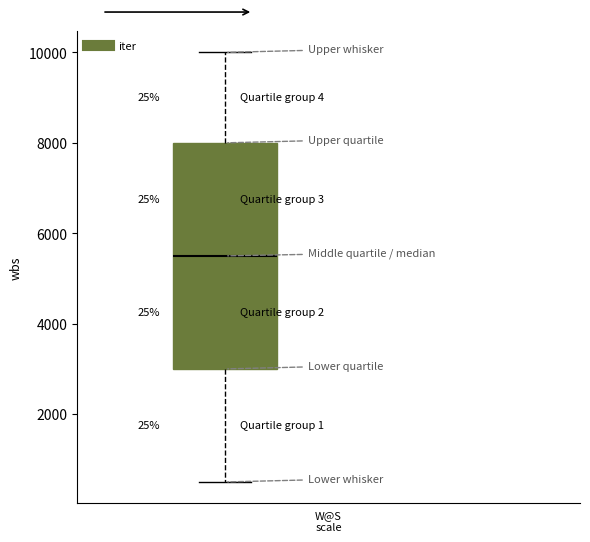

Transcribe this box plot: give where the median line is, the range the box spans, and where the two whiskers end, as read against the y-axis. The values are not printed on the chart, so give them approximately, as read against the axis.

median 5600, box 3000 to 8000, whiskers 600 to 10000